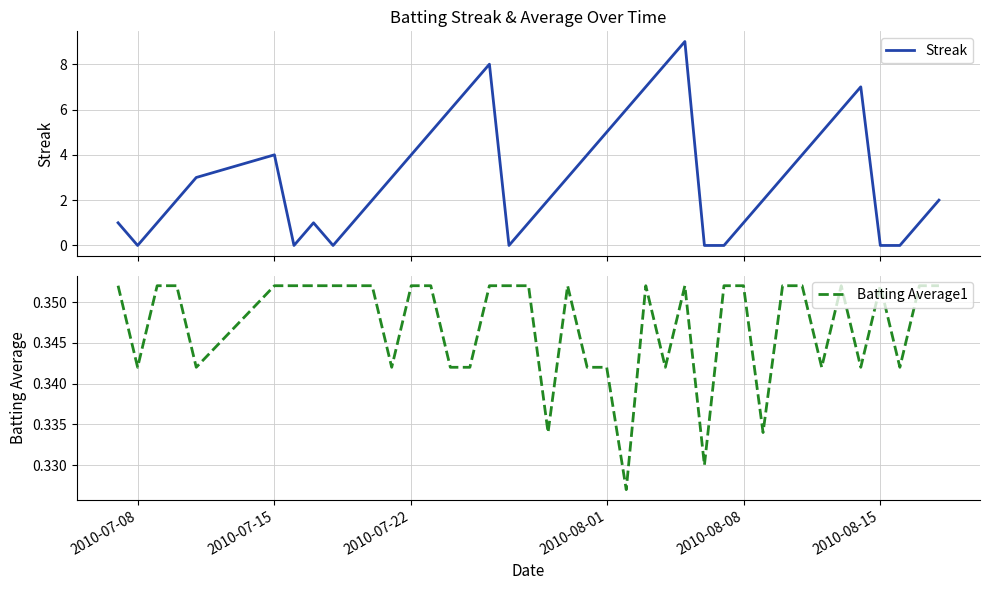

How many lines are shown in the chart?

2